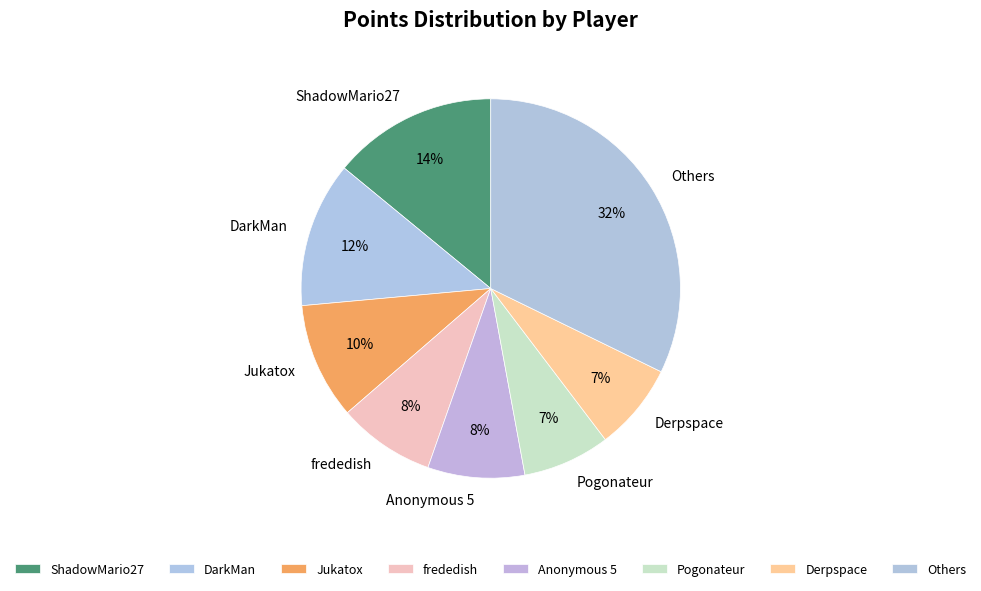

How many segments does this pie chart have?

8